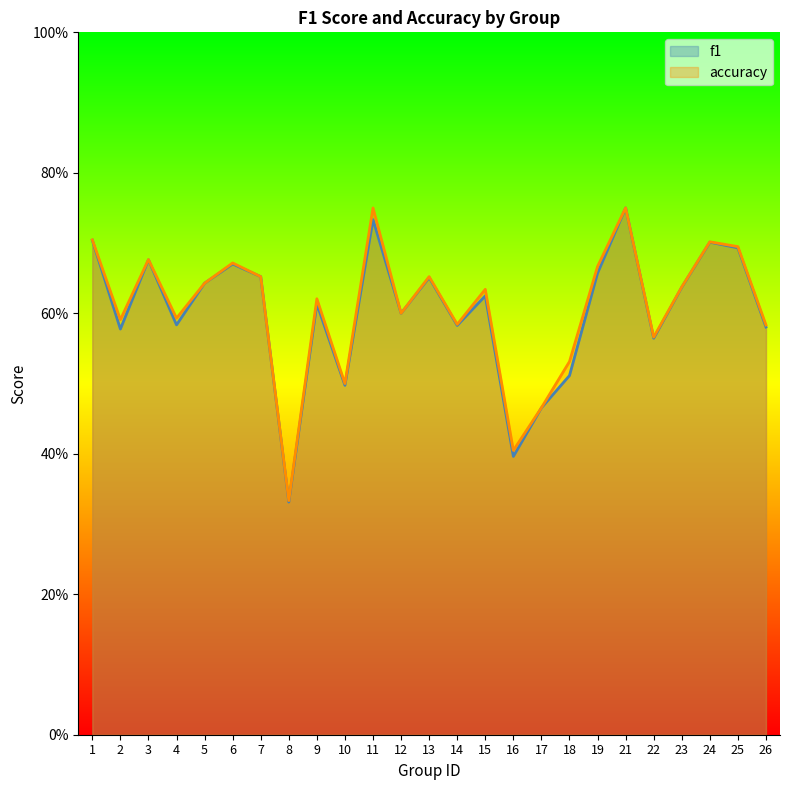

Which series has the largest total across all categories?

accuracy